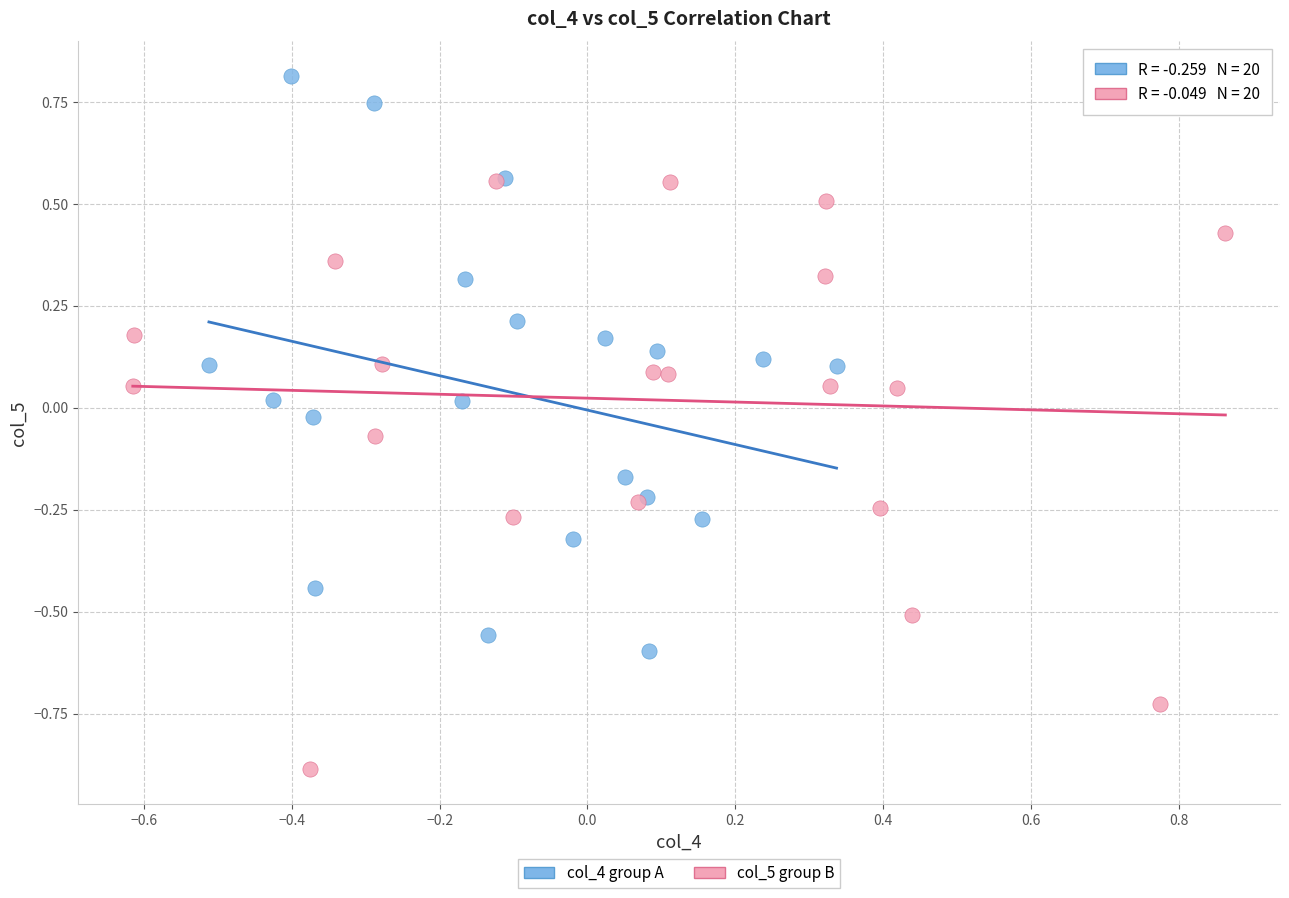

Which series reaches the minimum Y coordinate?

col_5 group B